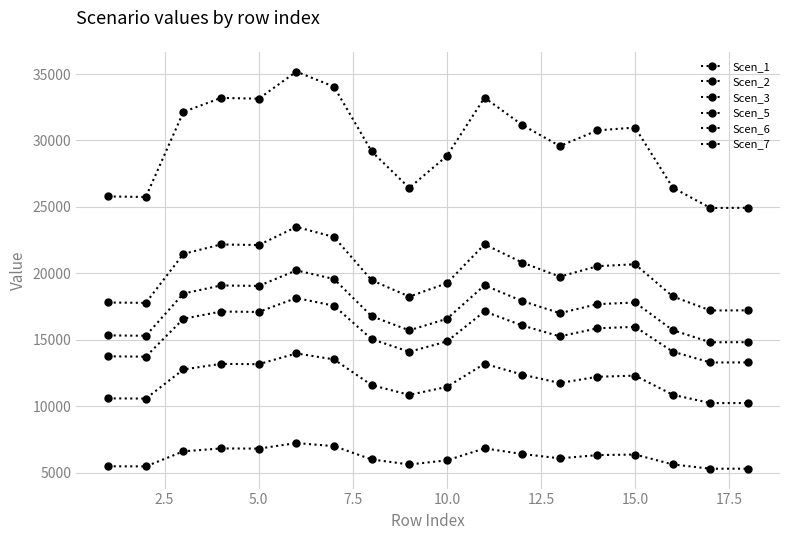

True or false: Scen_6 and Scen_3 intersect in this chart.

False